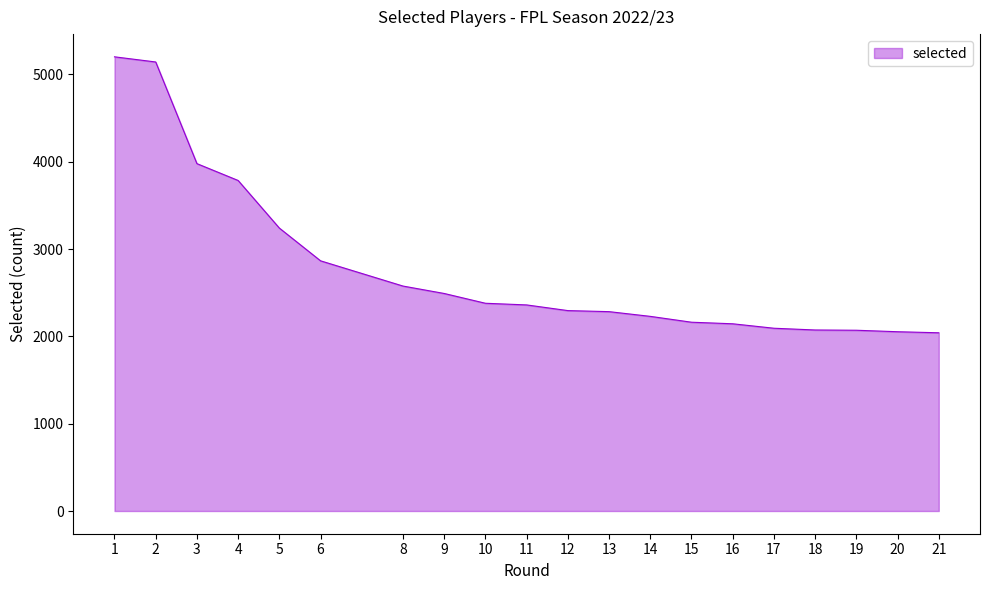

Does the chart have visible grid lines?

No